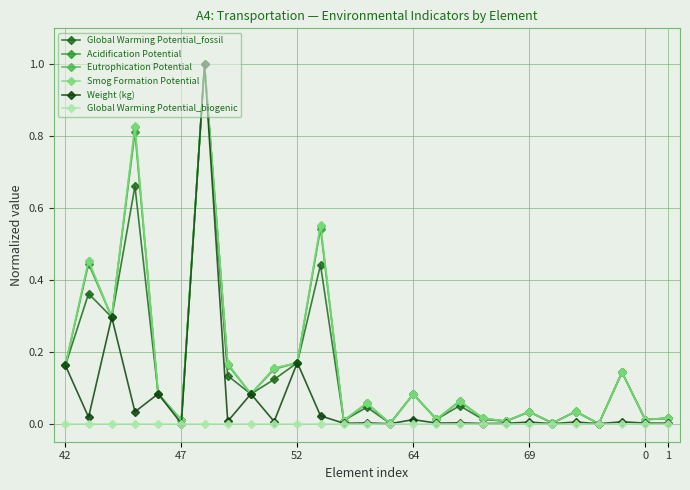

In Eutrophication Potential, how many points are higher than both neighbors (excluding endpoints)?

10